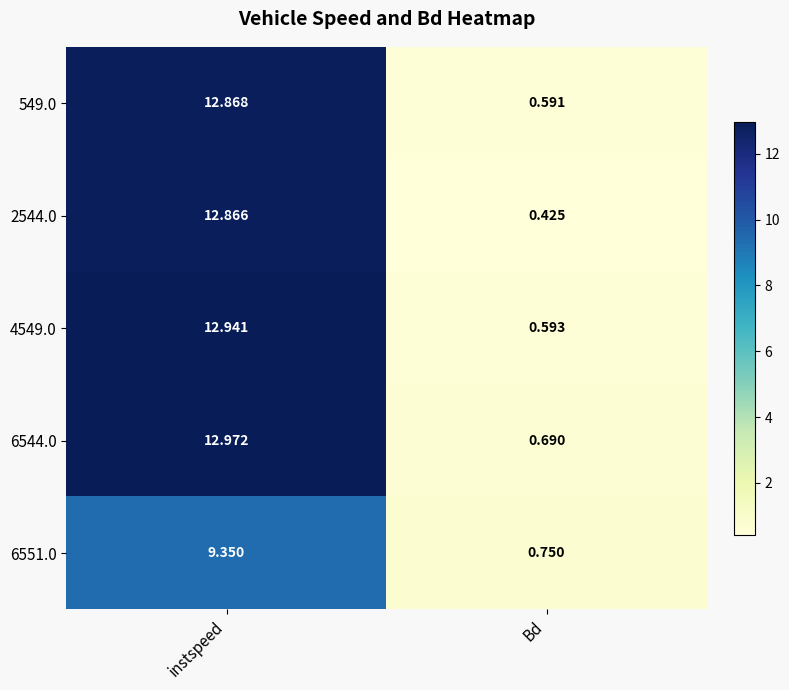

Which category has the lowest value in the 4549.0 series?

Bd